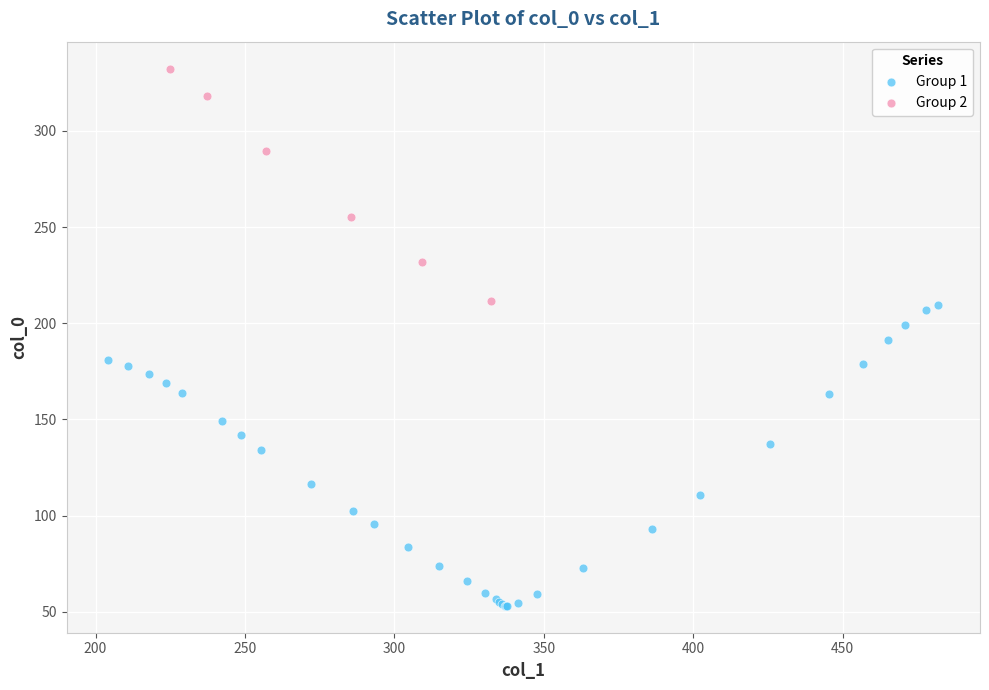

Which series reaches the maximum Y coordinate?

Group 2